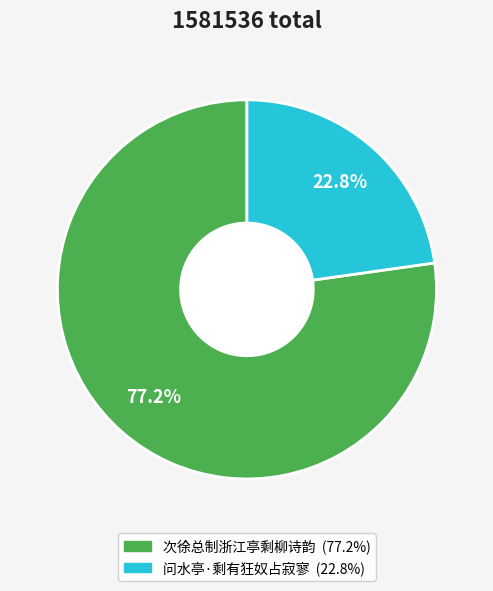

Is the sum of 次徐总制浙江亭剩柳诗韵 and 问水亭·剩有狂奴占寂寥 greater than half?

Yes